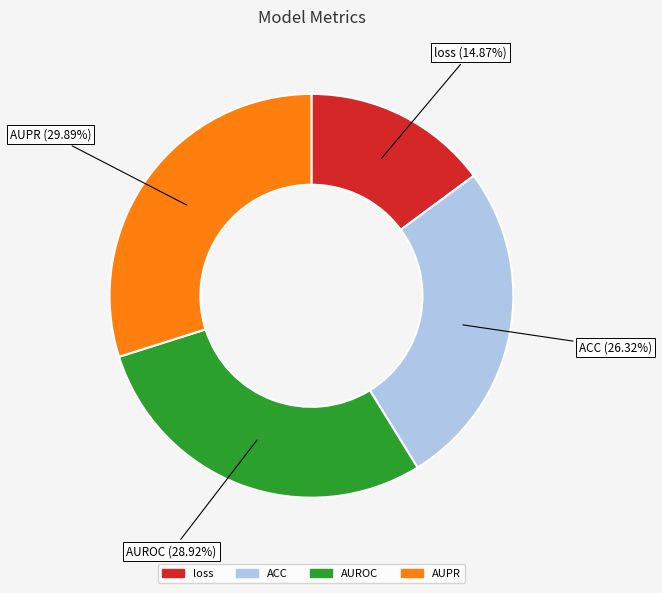

Is there any slice that represents more than half of the pie?

No